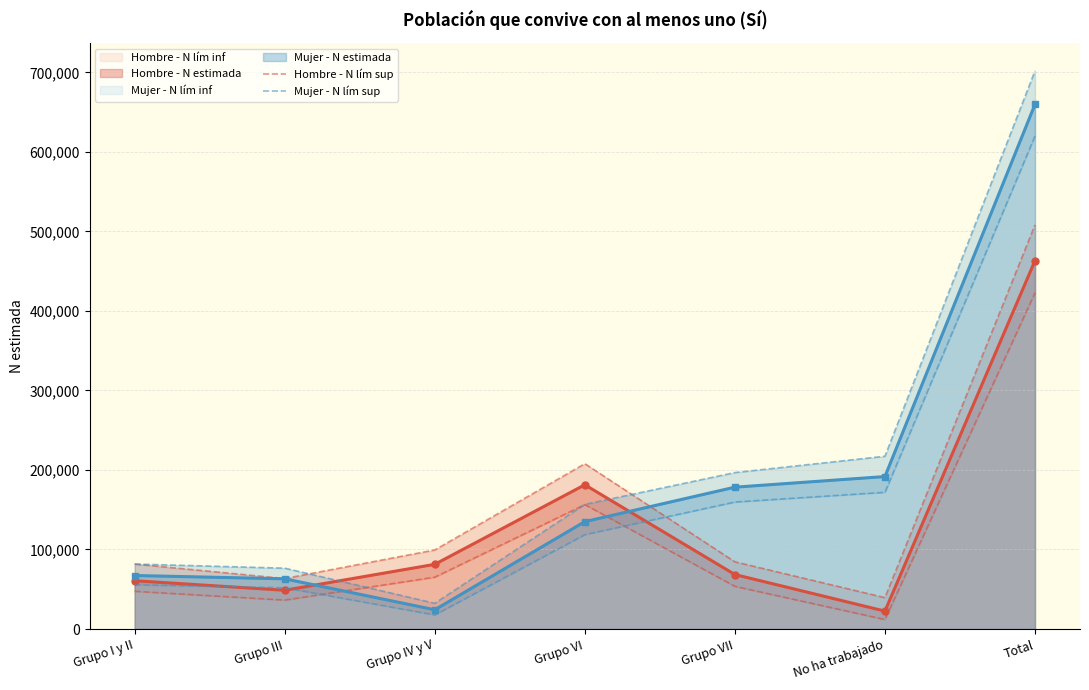

At which label does Mujer - N lím sup reach its peak?

Total